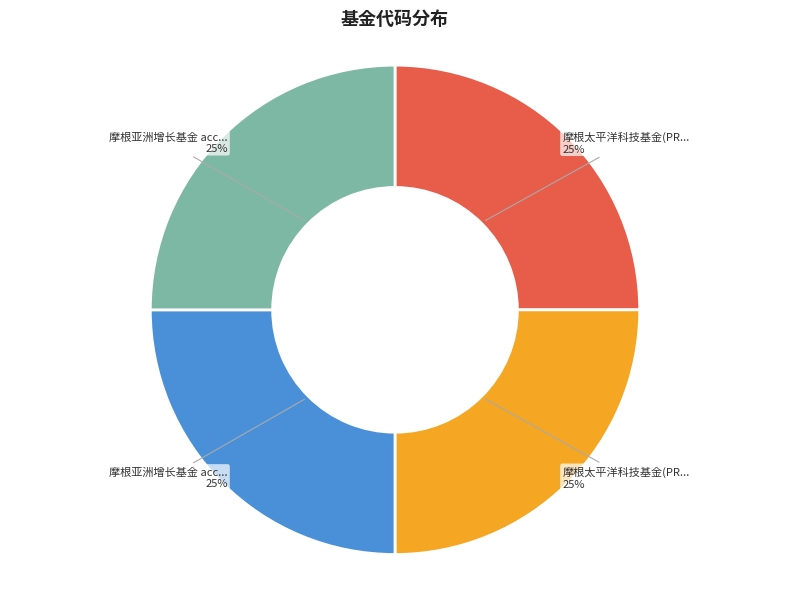

To the nearest percent, what is the average slice percentage?

25%